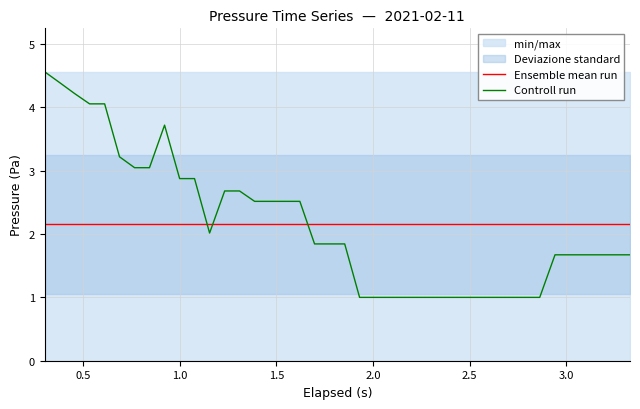

How many times do Ensemble mean run and Controll run cross each other?

3